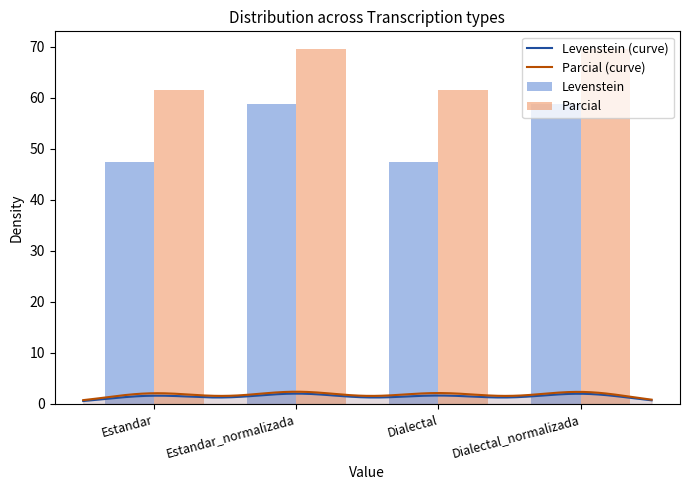

At which label does Parcial reach its peak?

Estandar_normalizada